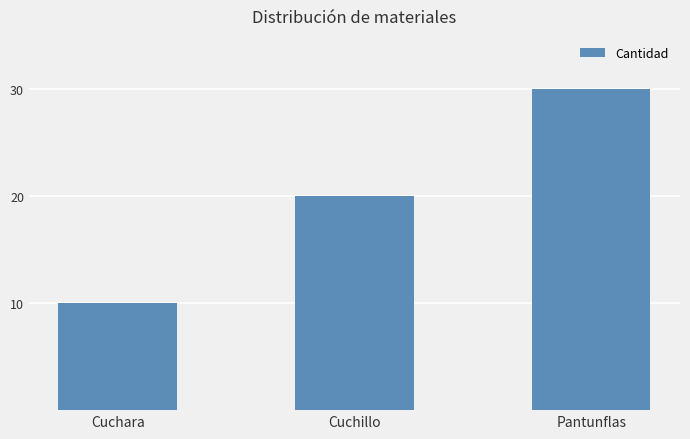

How many data points does each series have?

3